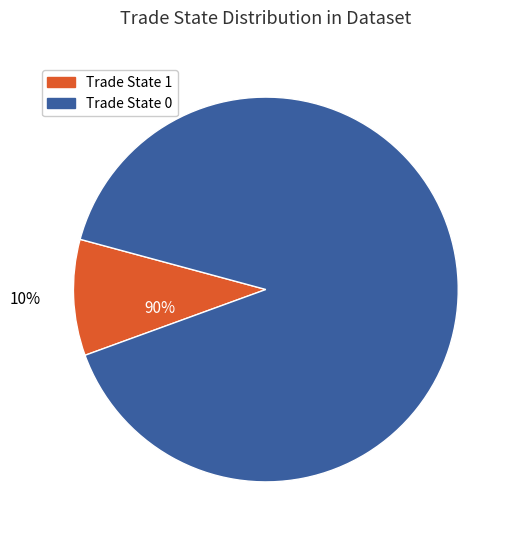

Is it true that Trade State 0 (count) is 90% of the pie?

True